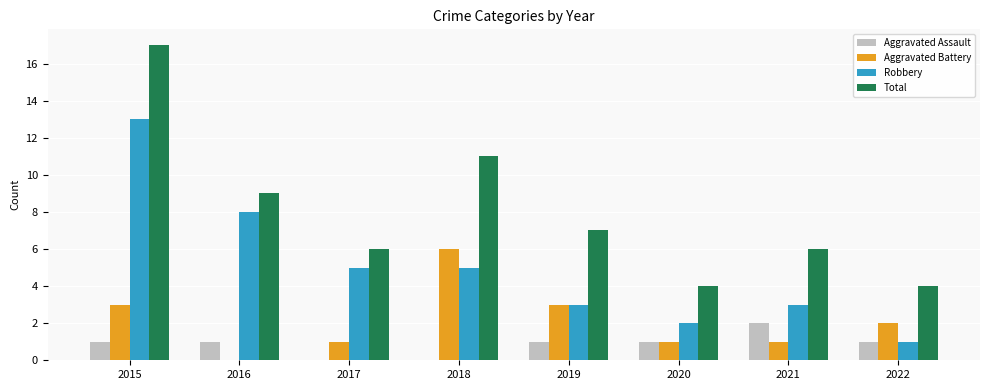

Count the number of data series in this chart.

4